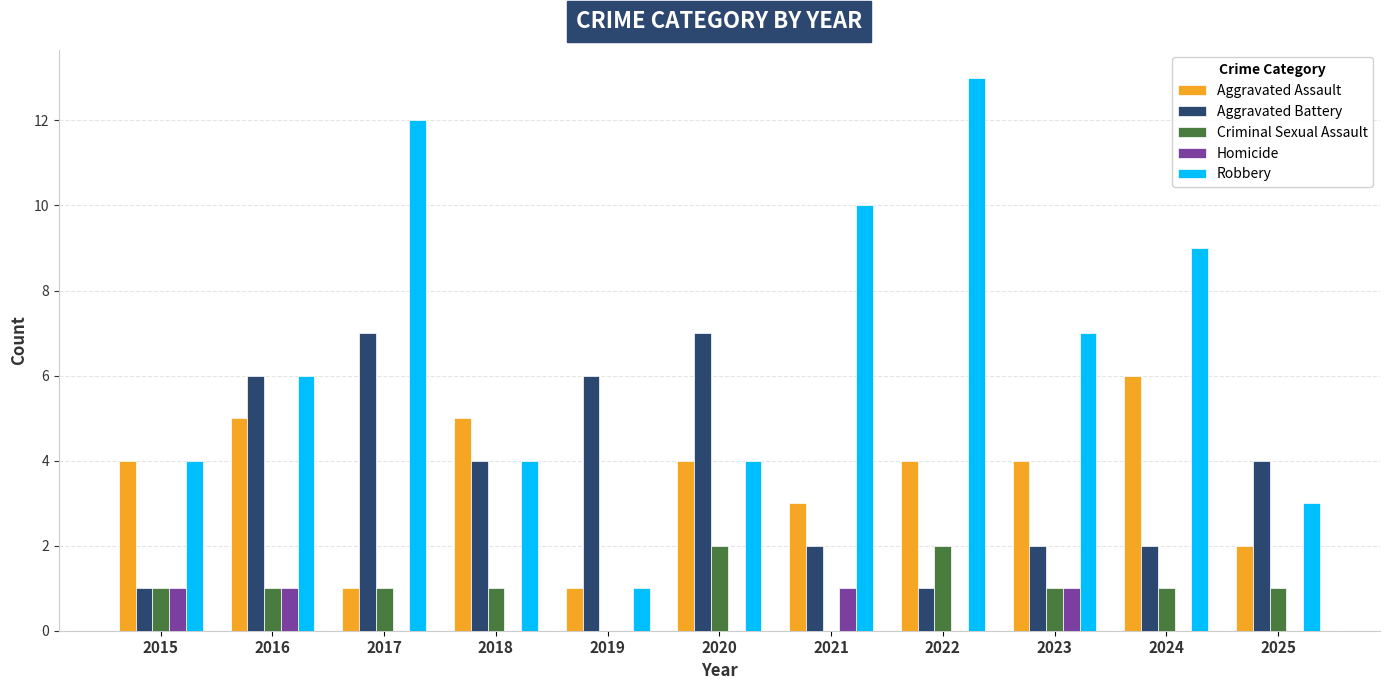

How many series are shown in this chart?

5